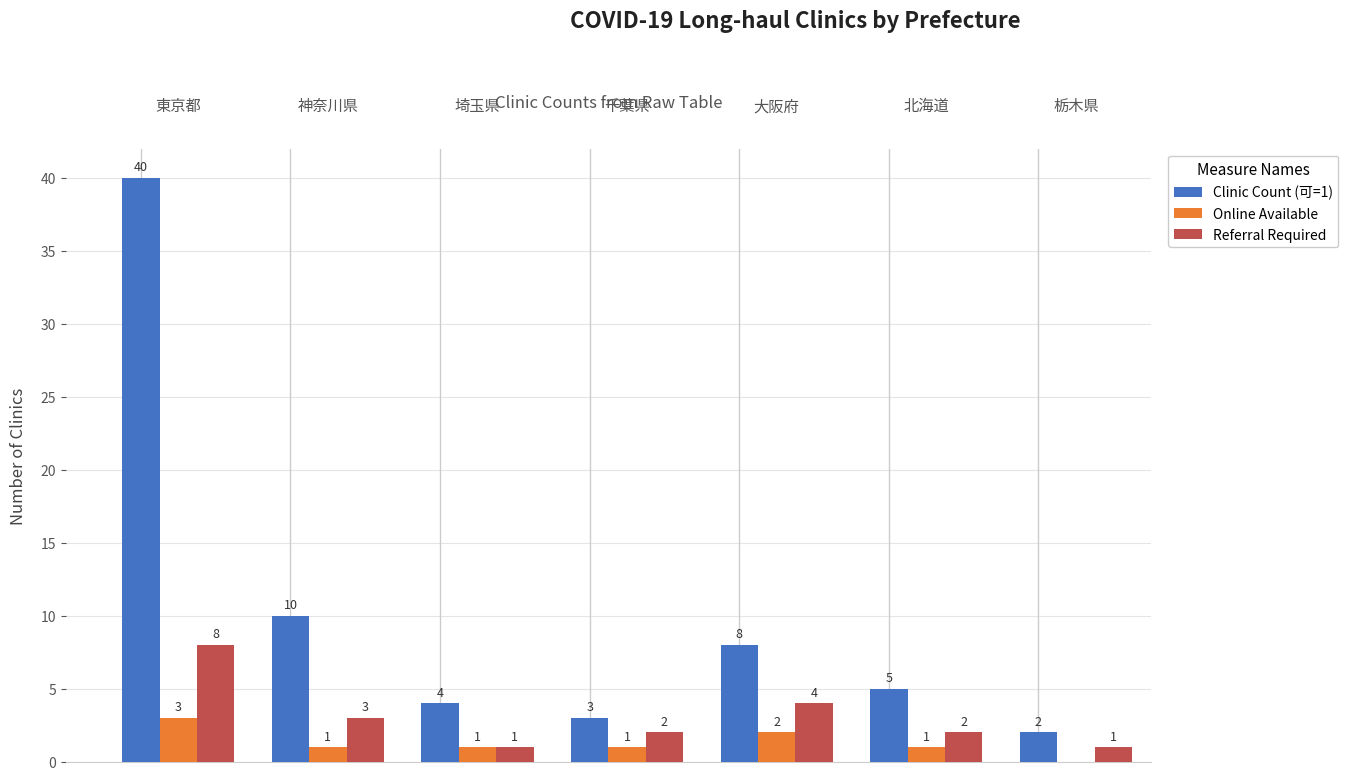

What is the sum of all Referral Required values?

21